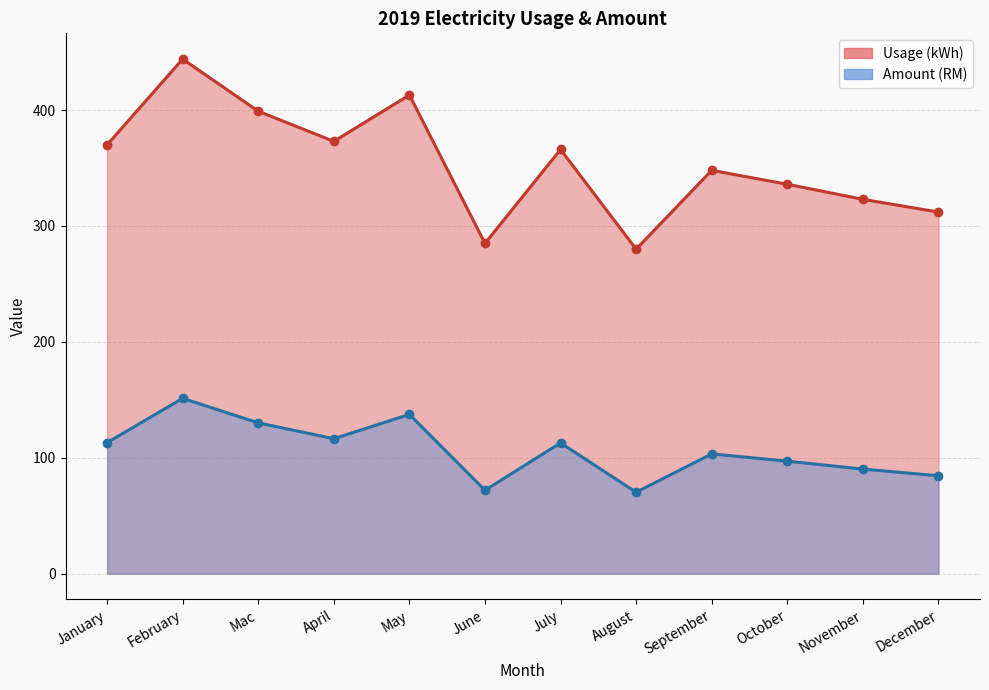

What is the sum of the Amount (RM) values at December and January?

197.6